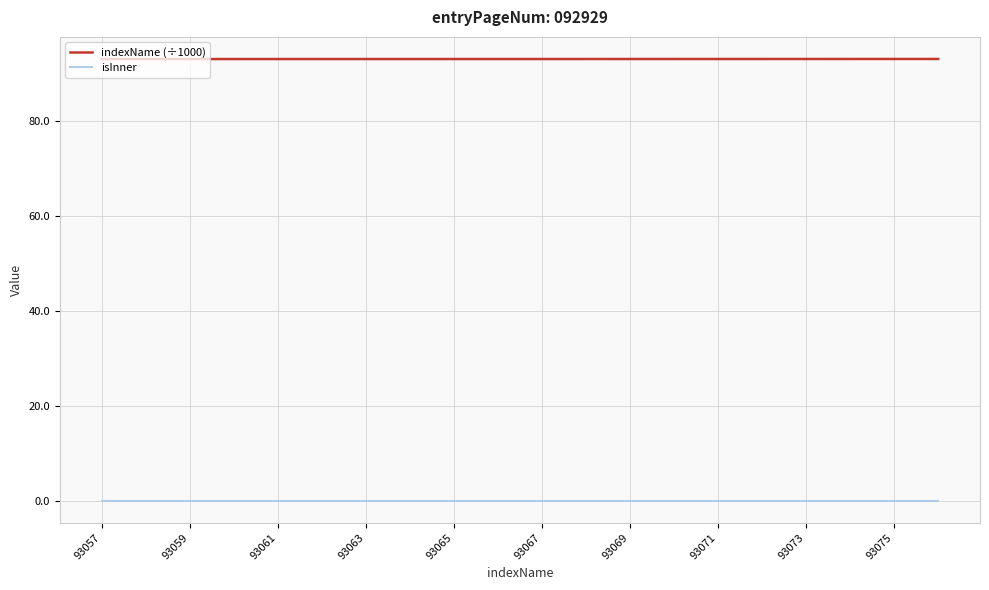

List the series in order of their overall mean, highest first.

indexName (÷1000), isInner